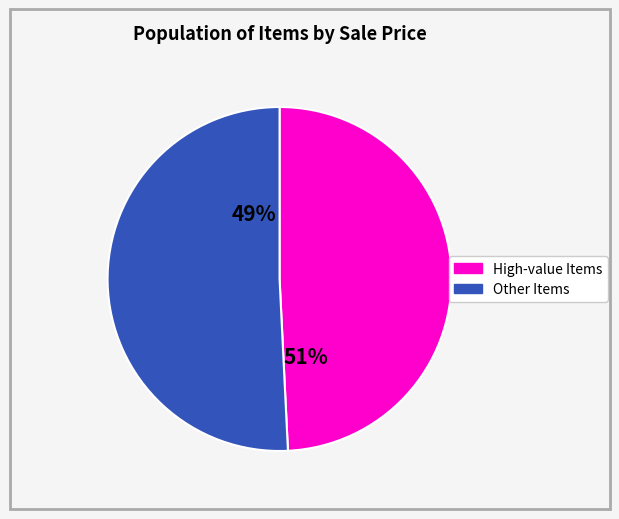

Is LANGSTROTH HIVE the majority of the pie?

No